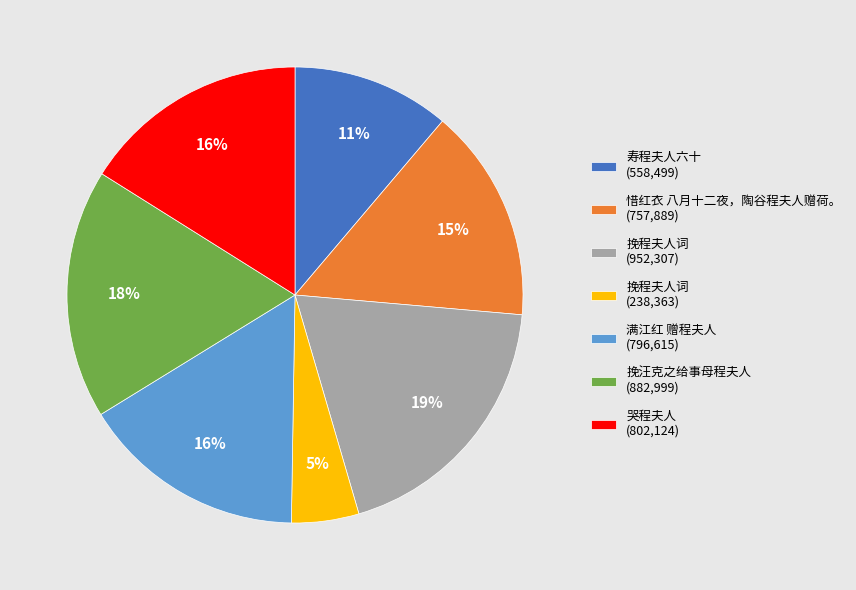

Is there a majority slice in this chart?

No